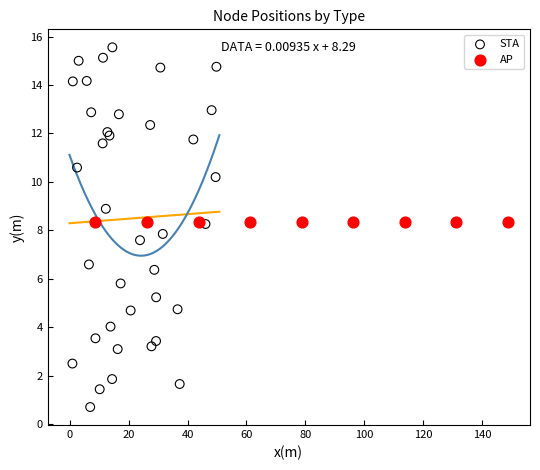

Which series reaches the minimum Y coordinate?

STA